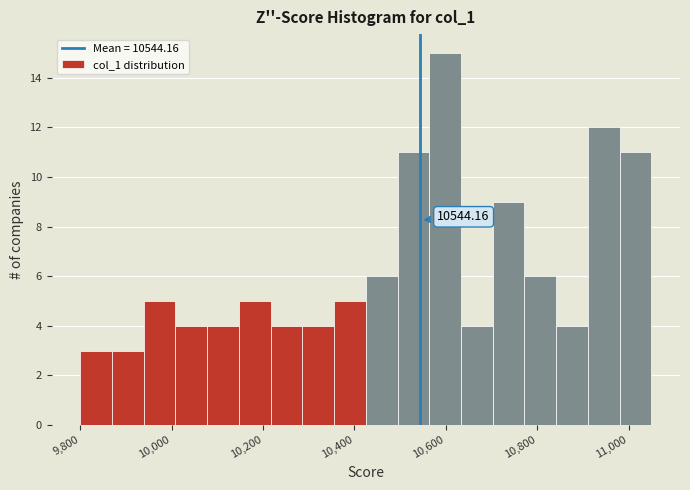

Read against the x-axis, roughly where is the centre of the tallest bar?

10600